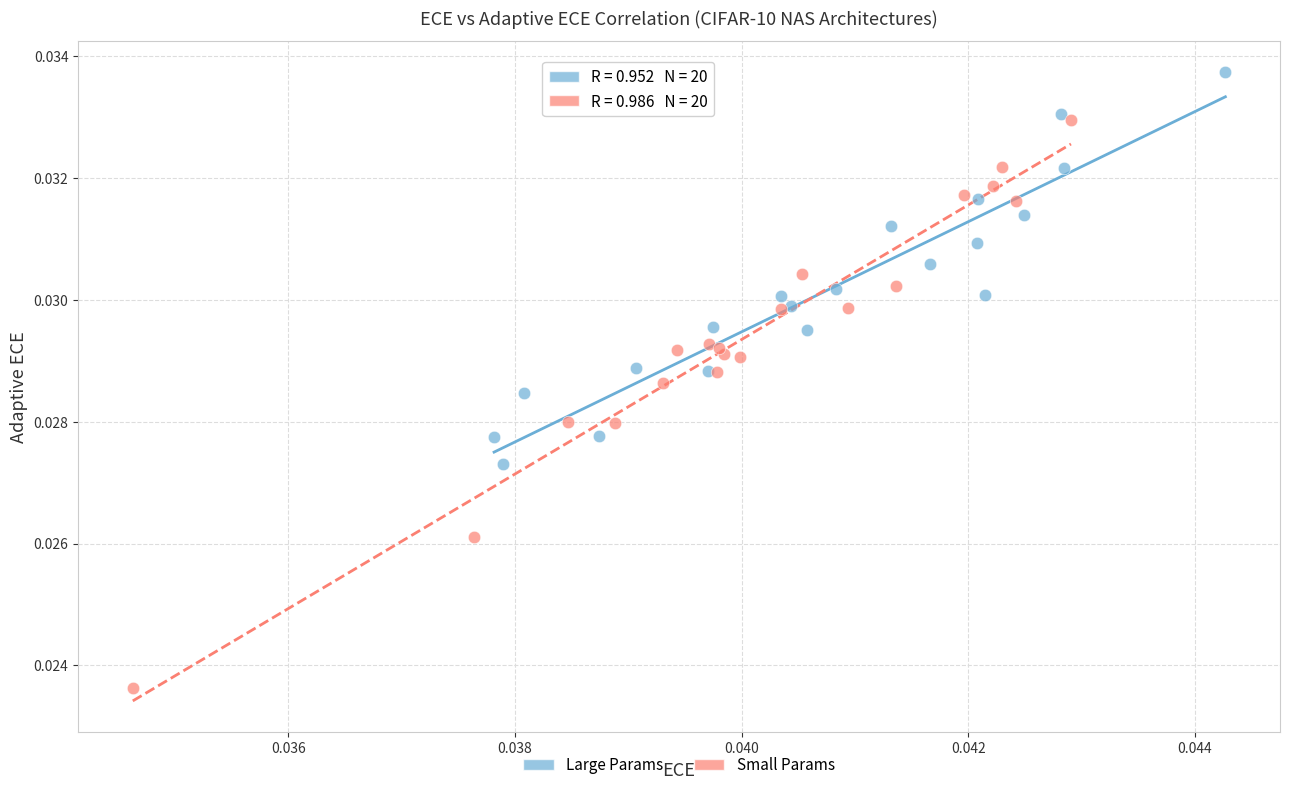

Which series contains the lowest Y value?

Small Params